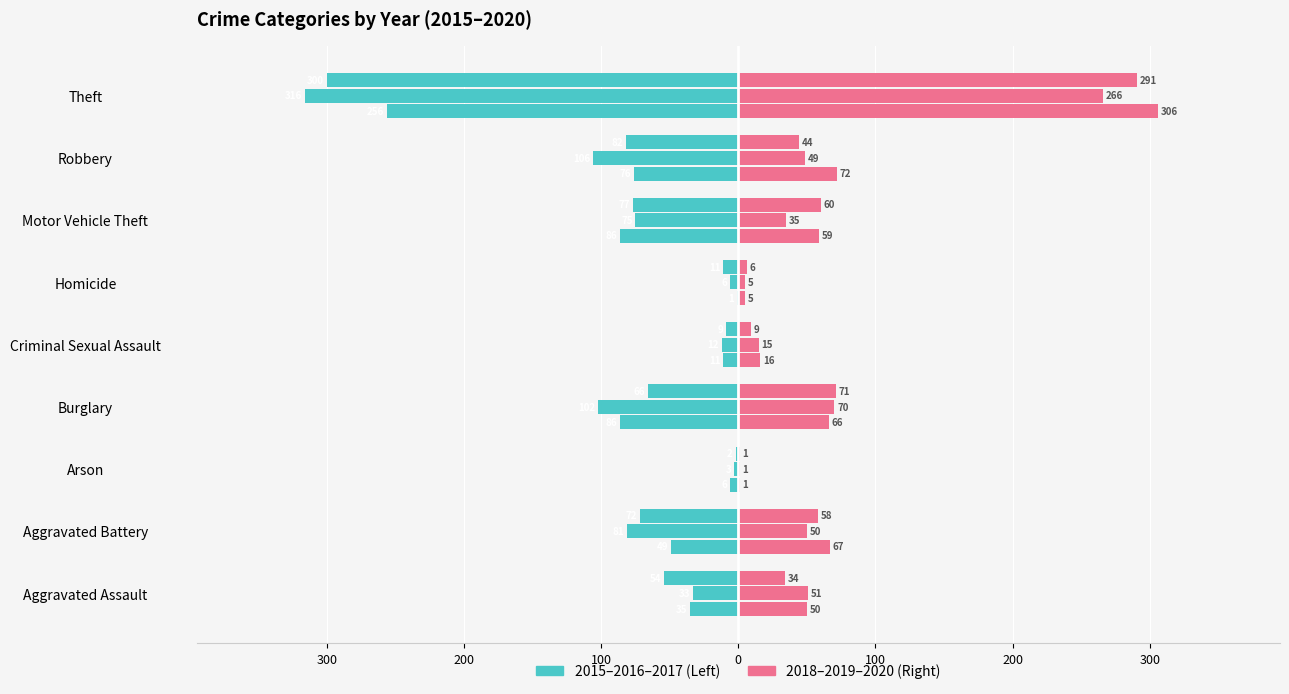

At which label is 2016 closest to -159?

Robbery